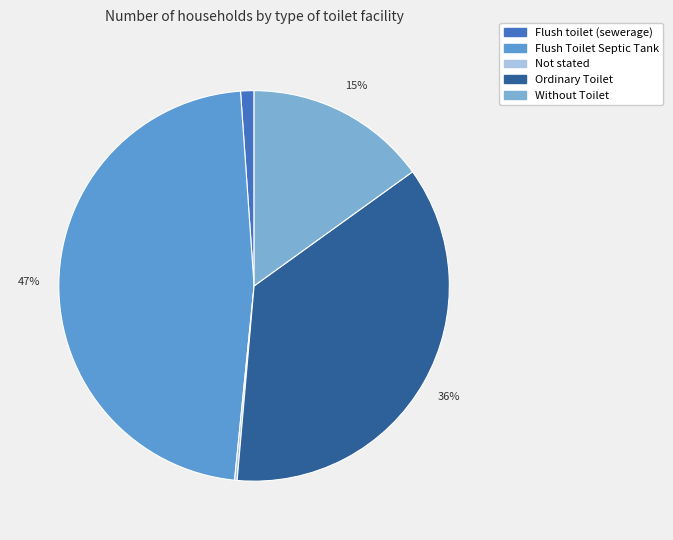

To the nearest percent, what portion does Ordinary Toilet represent?

36%